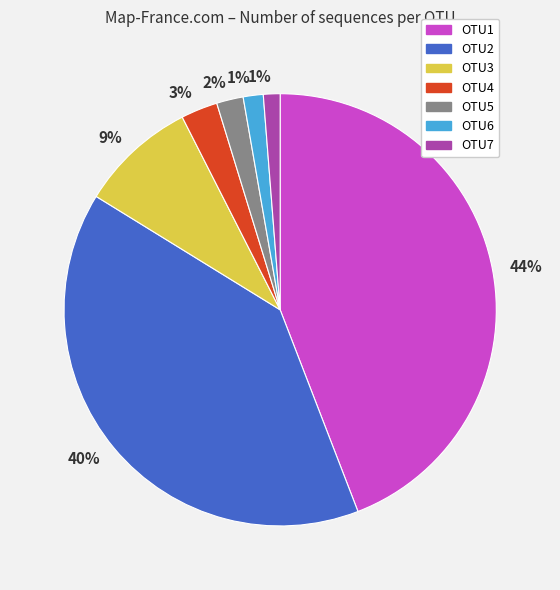

To the nearest percent, what is the difference between the largest and smallest slice percentages?

43%